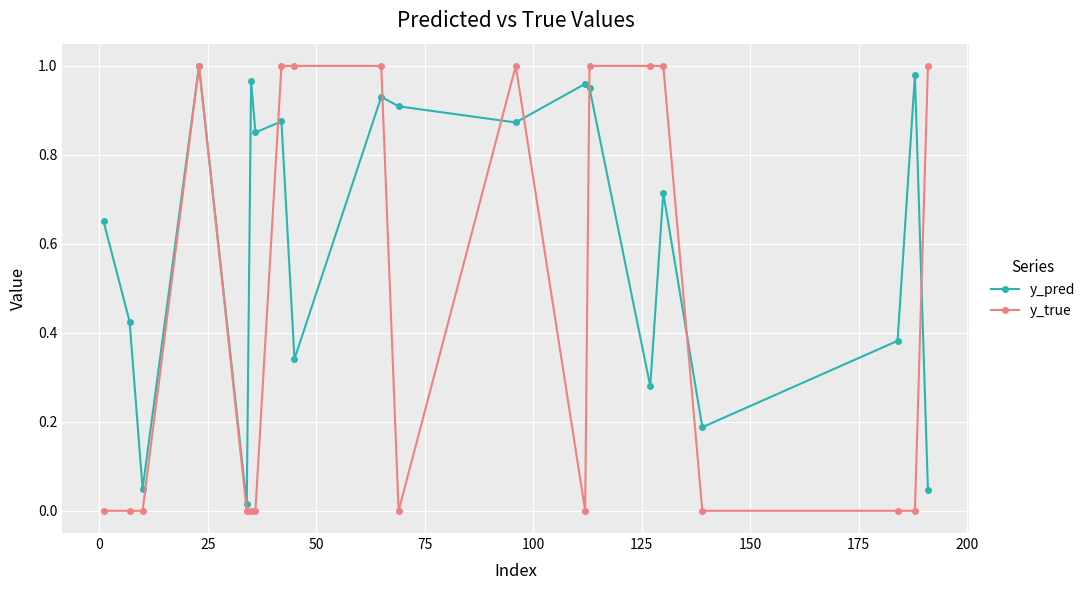

Which series has the largest total across all categories?

y_pred